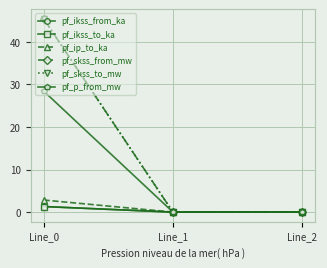

Reading right to left, list all the values displayed in this chart.

pf_ikss_from_ka: Line_2=0.0	Line_1=0.0	Line_0=1.3
pf_ikss_to_ka: Line_2=0.0	Line_1=0.0	Line_0=1.3
pf_ip_to_ka: Line_2=0.0	Line_1=0.0	Line_0=2.8
pf_skss_from_mw: Line_2=0.0	Line_1=0.0	Line_0=45.4
pf_skss_to_mw: Line_2=0.0	Line_1=0.0	Line_0=45.4
pf_p_from_mw: Line_2=0.0	Line_1=0.0	Line_0=28.4